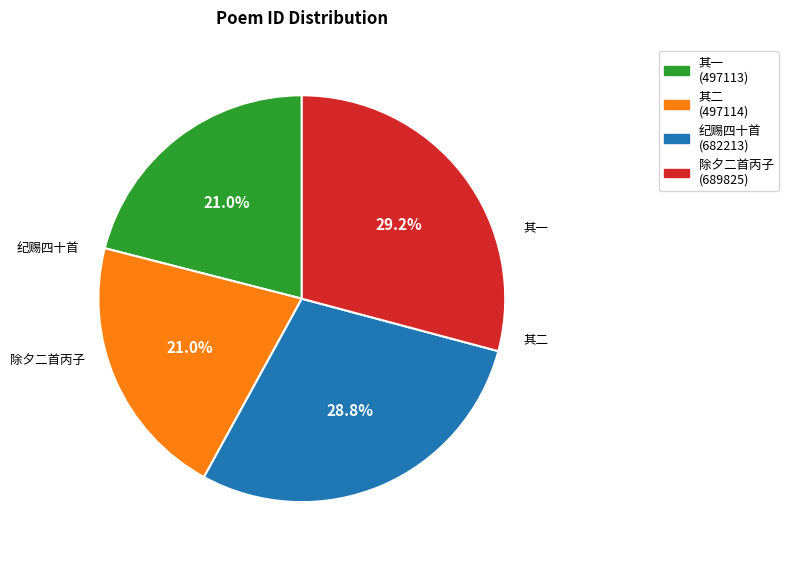

To the nearest percent, what is the average slice percentage?

25%